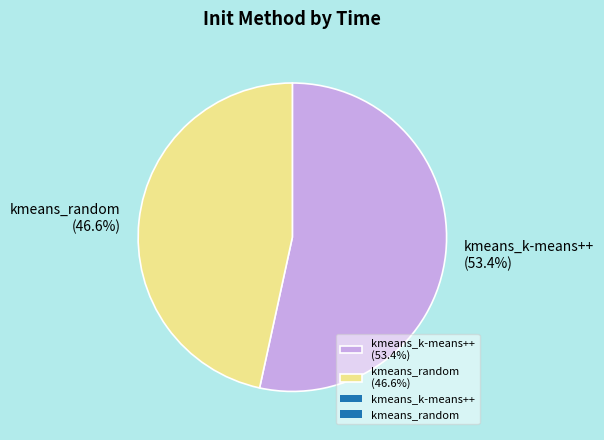

How many segments does this pie chart have?

2